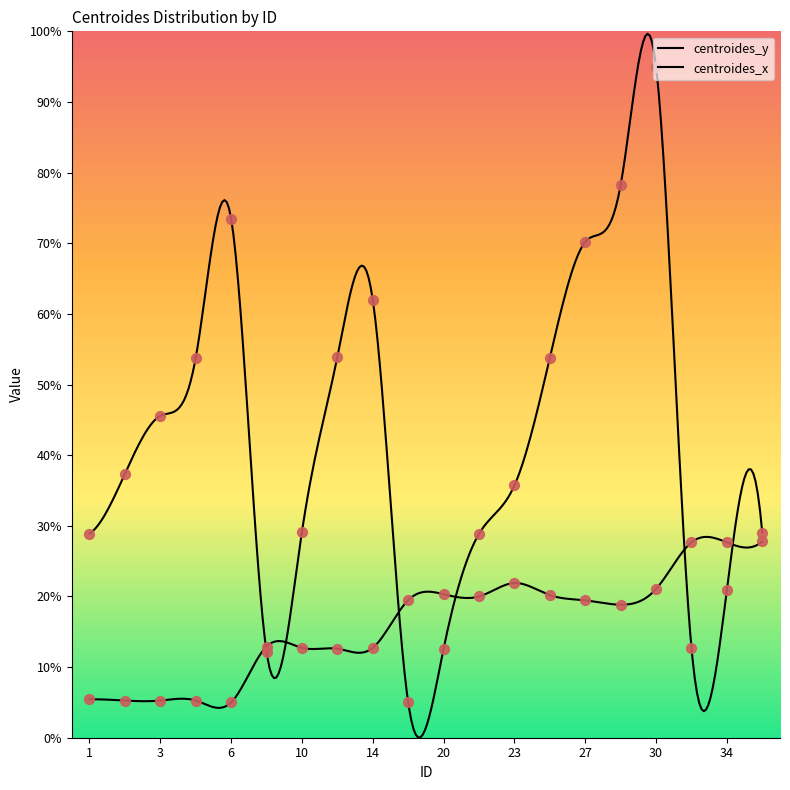

What is the total value across all series at 28?

97.1